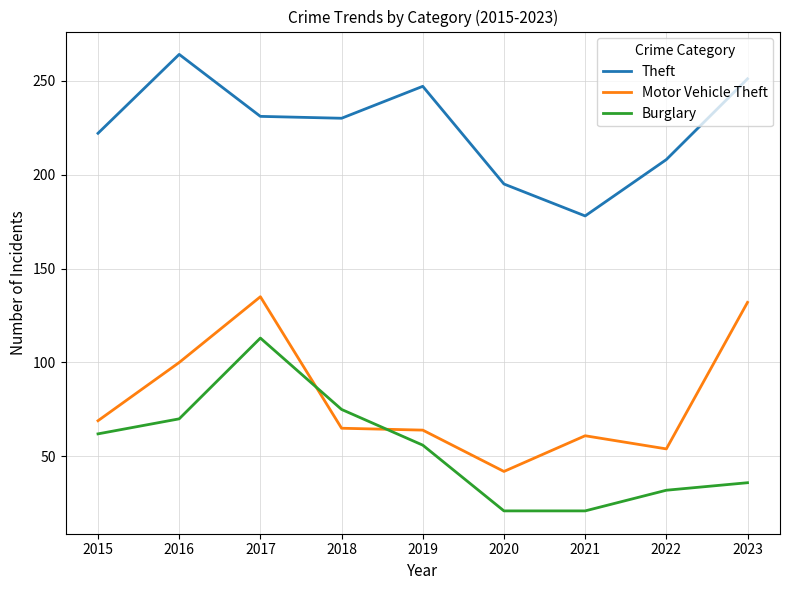

What is the difference between the highest and lowest values at 2017?

118